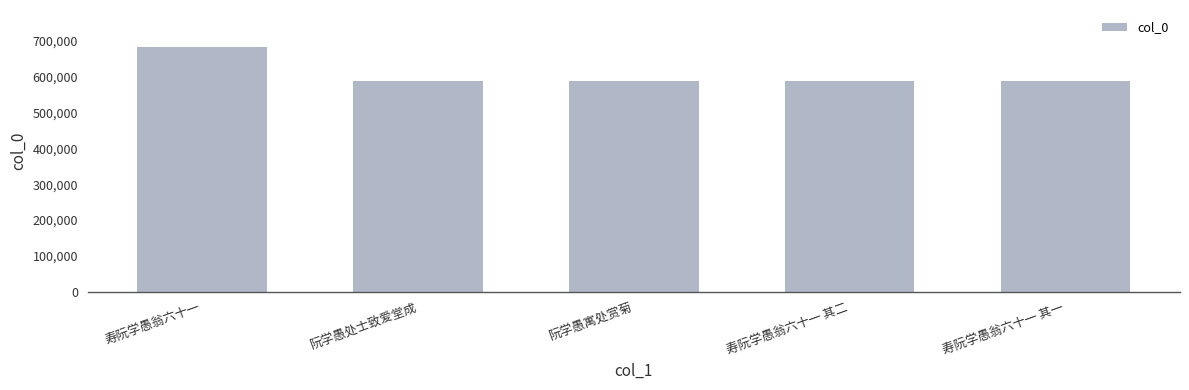

What is the label of the 5th bar from the right?

寿阮学愚翁六十一